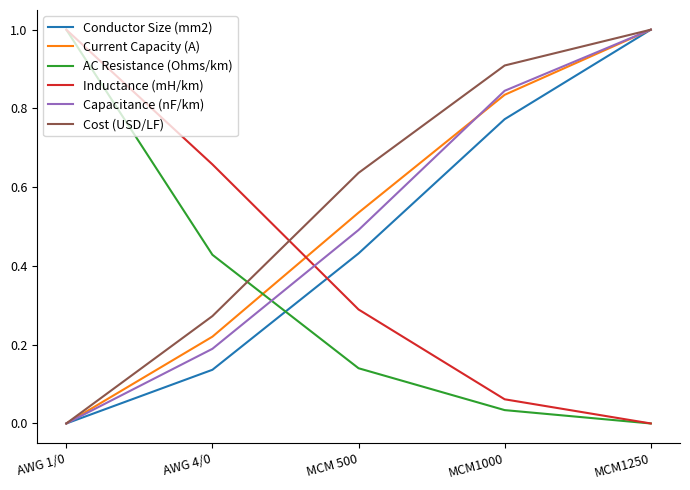

What position from the right is MCM1000?

2